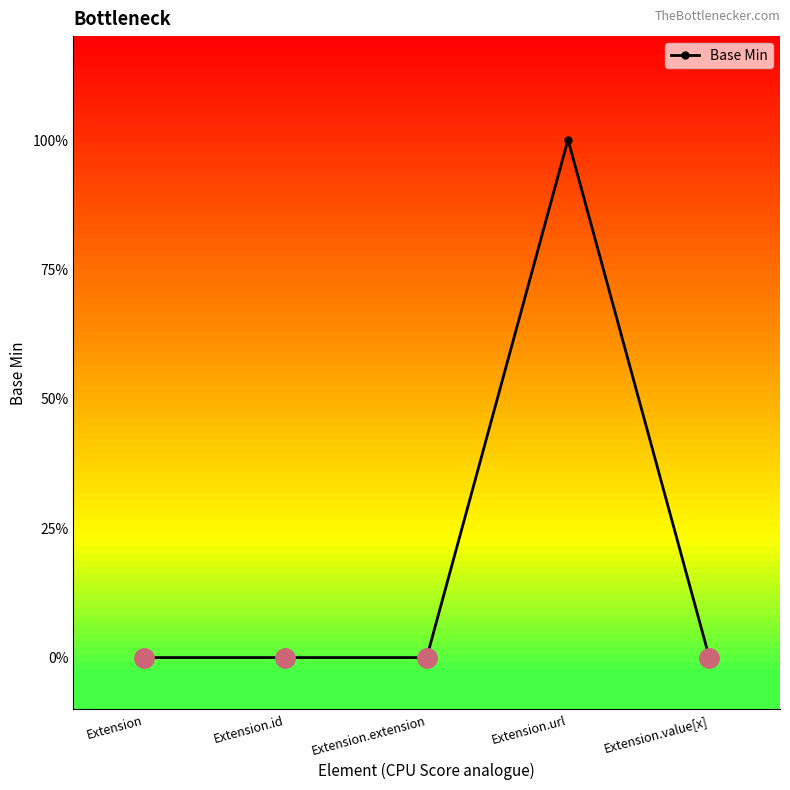

Is this an area chart (filled region under the line)?

No